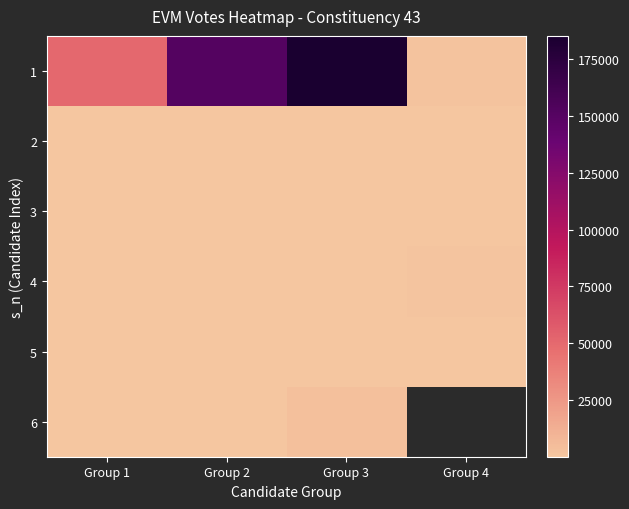

At Group 2, list the series in order from largest to smallest.

1, 4, 5, 6, 2, 3